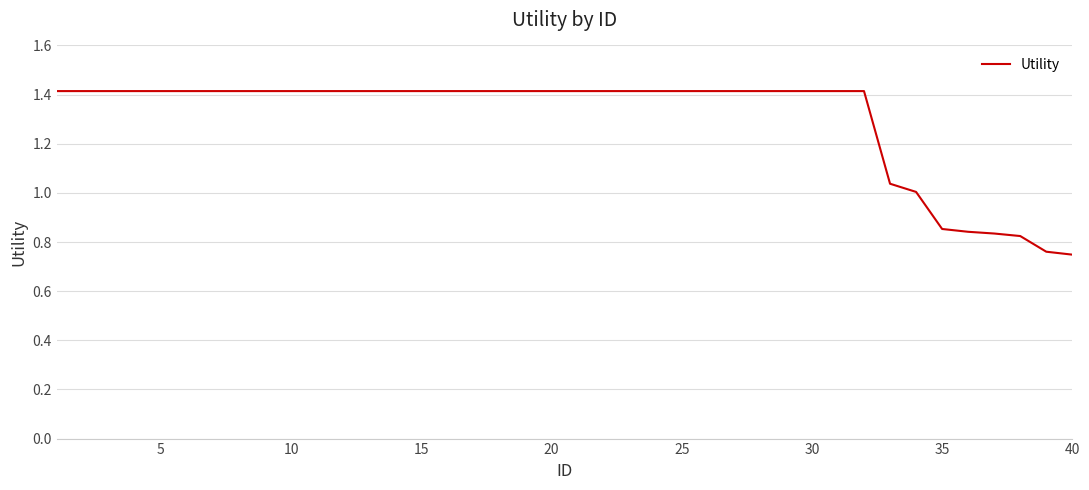

Is this an area chart (filled region under the line)?

No